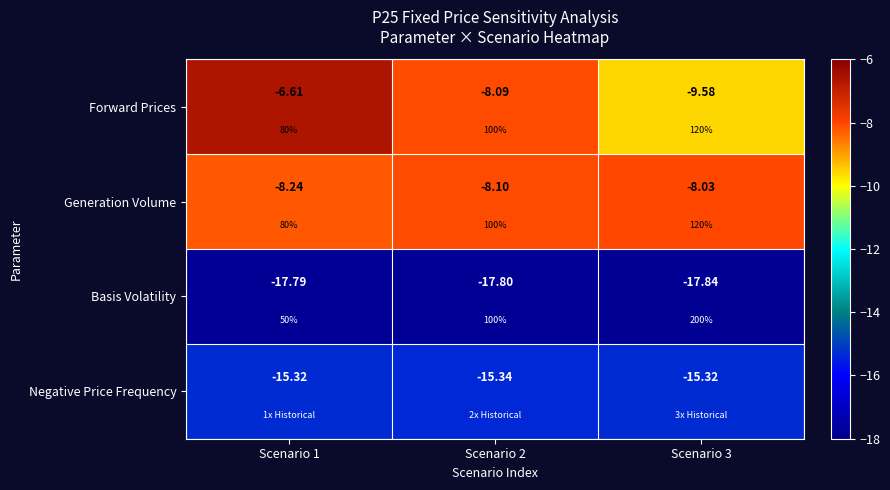

Is the value of Basis Volatility at Scenario 3 greater than the value of Forward Prices at Scenario 3?

No